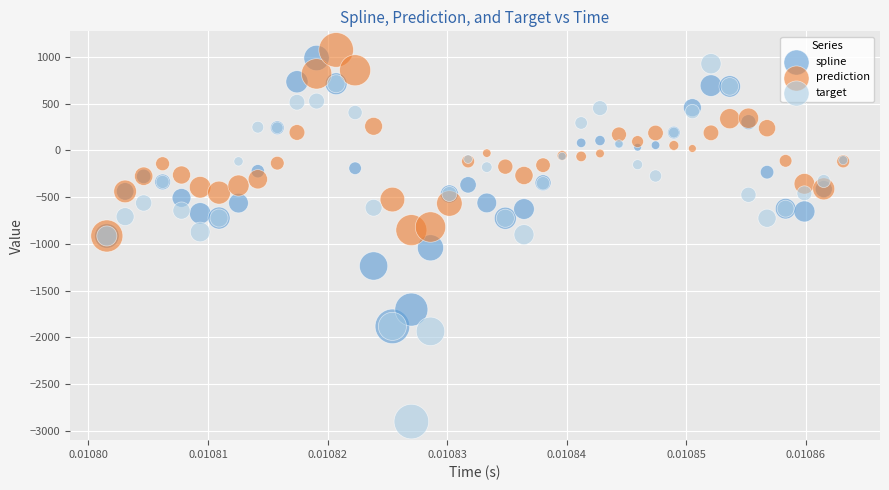

What are all the series names shown in the legend?

spline, prediction, target